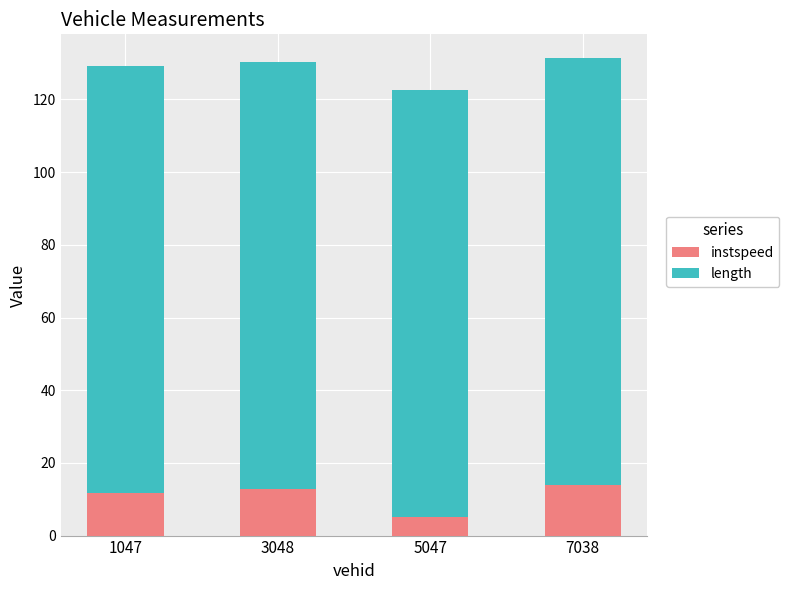

The value of instspeed at 1047 is 6.1. True or false?

False